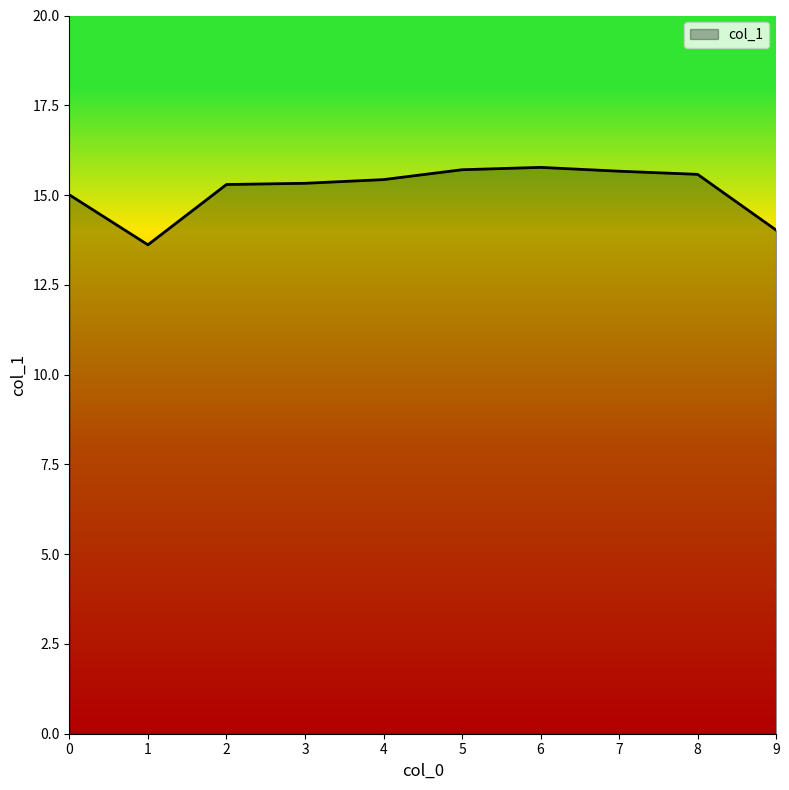

How many series are shown in this chart?

1